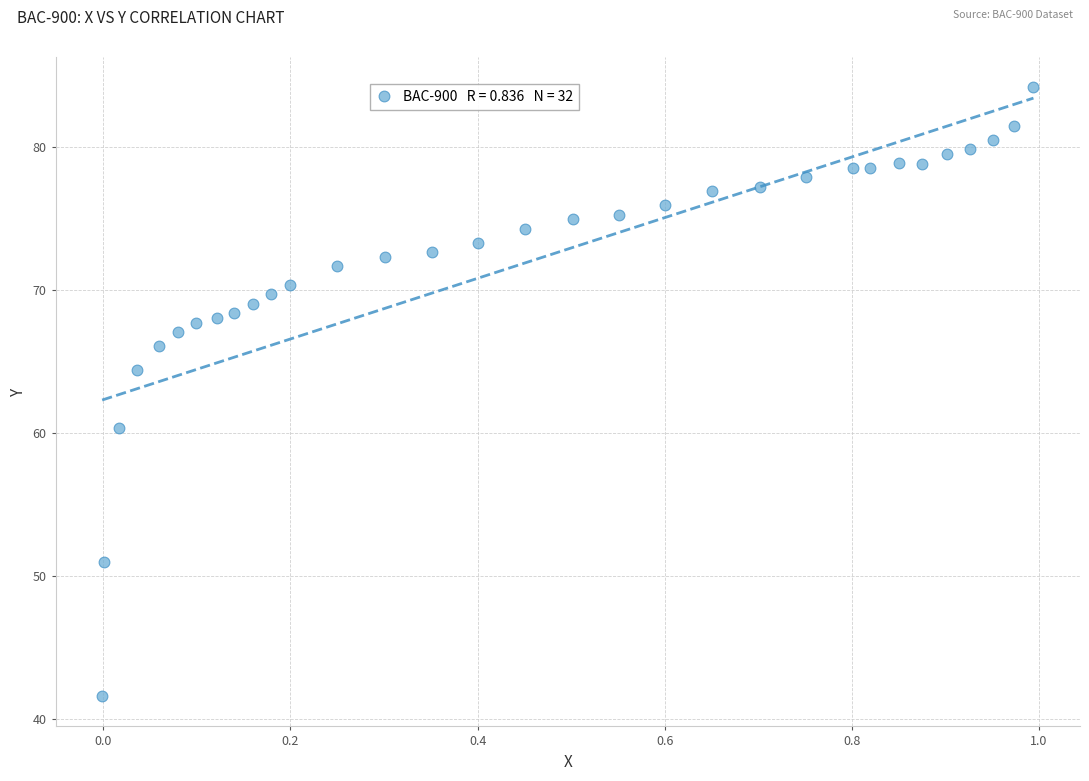

What is the range of X values (max minus min)?

1.0